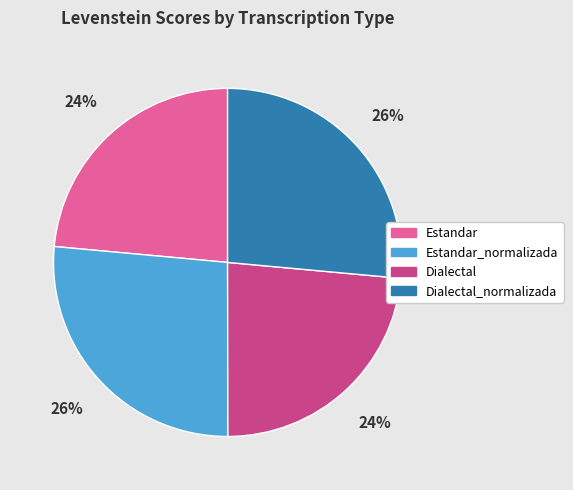

The Estandar_normalizada slice represents 26% of the pie. True or false?

True